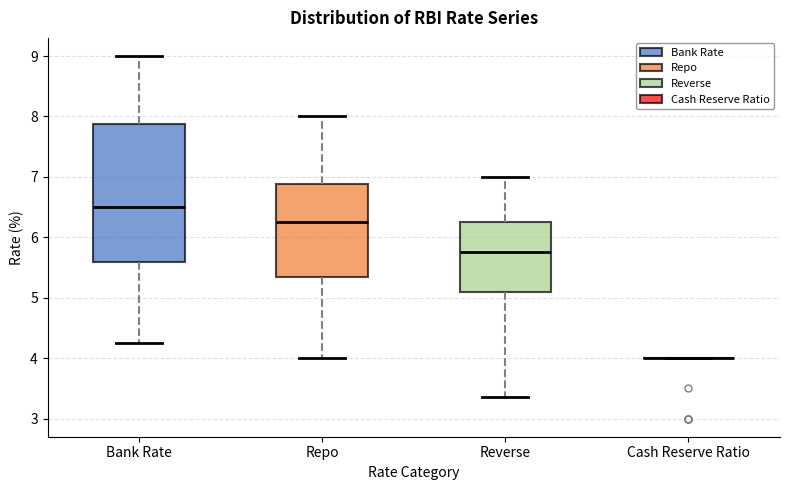

Reading left to right, transcribe this box plot: for each box, give where its median line is, the range the box spans, and where its two whiskers end, as read against the y-axis. The values are not printed on the chart, so give them approximately, as read against the axis.

Bank Rate: median 6.5, box 5.6 to 7.9, whiskers 4.3 to 9.0
Repo: median 6.3, box 5.3 to 6.9, whiskers 4.0 to 8.0
Reverse: median 5.8, box 5.1 to 6.3, whiskers 3.4 to 7.0
Cash Reserve Ratio: box collapsed to a line at 4.0, whiskers 4.0 to 4.0